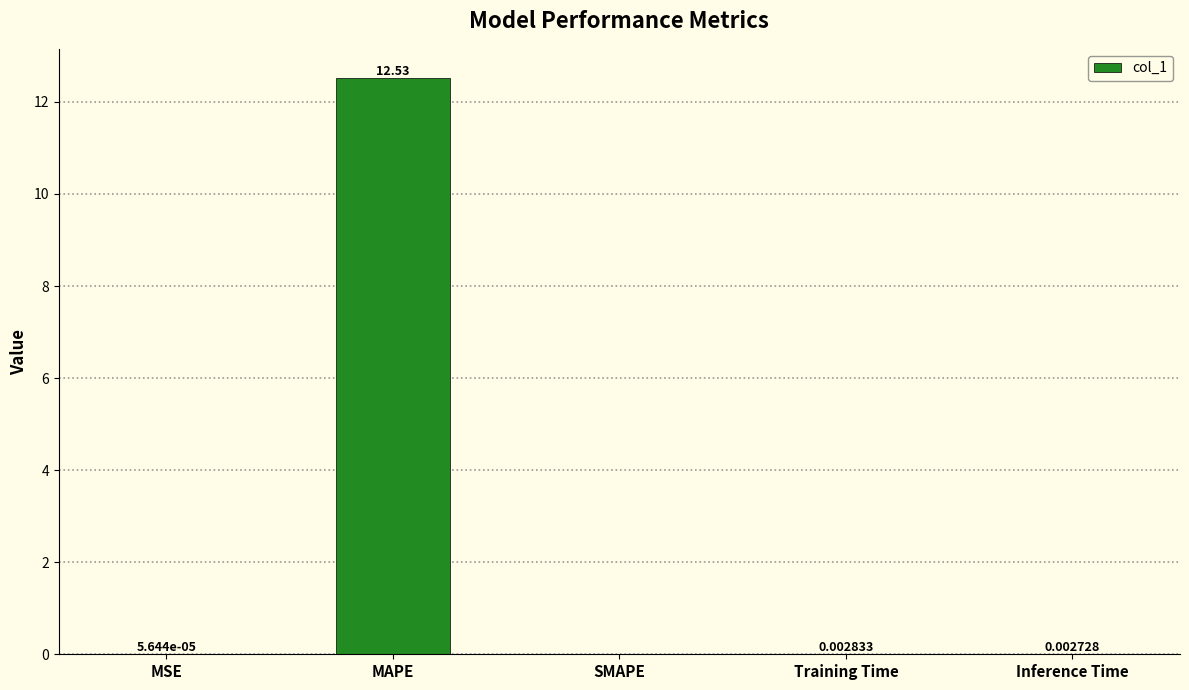

At which label is the value closest to 6?

Training Time